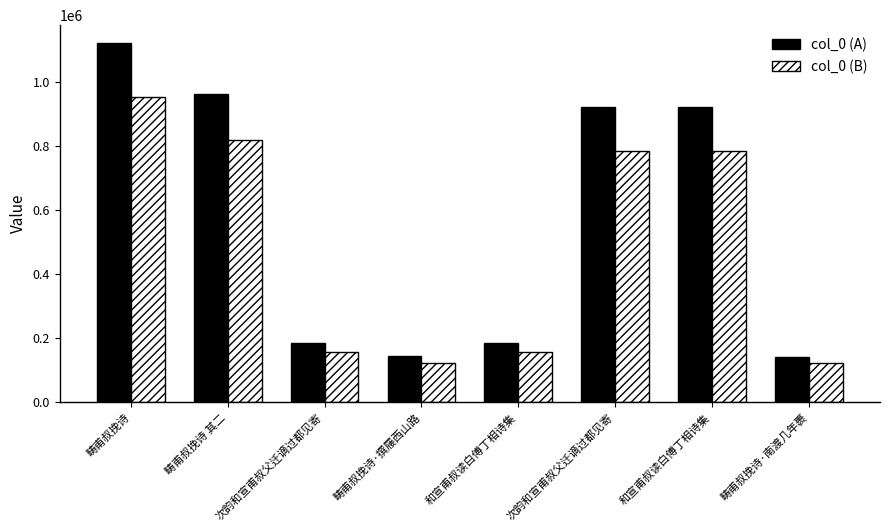

How many series are shown in this chart?

2